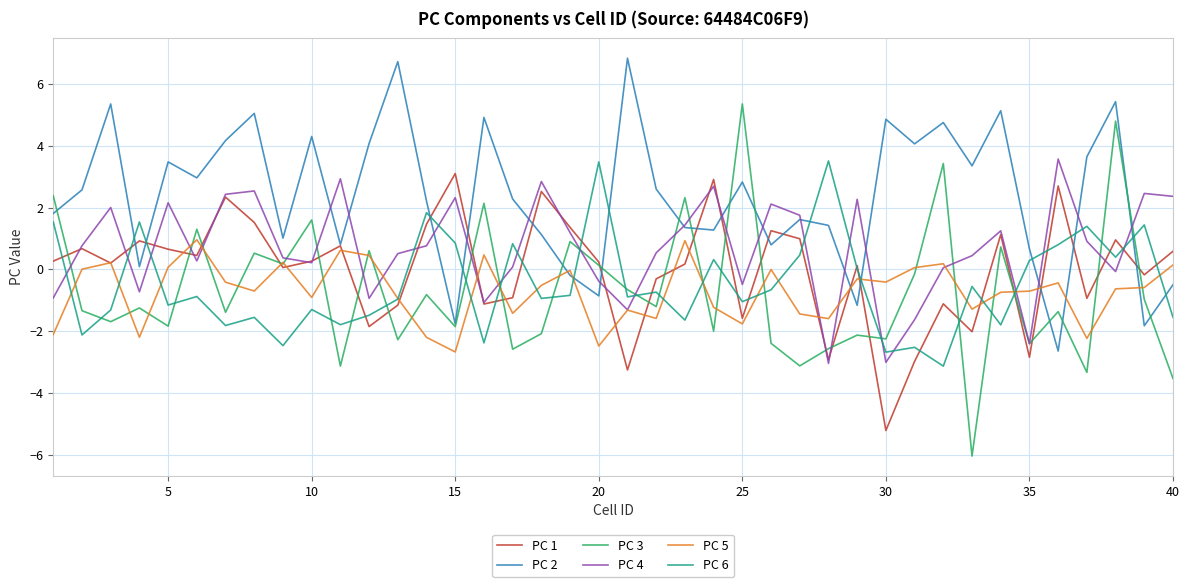

True or false: PC 1 and PC 6 cross at least once.

True